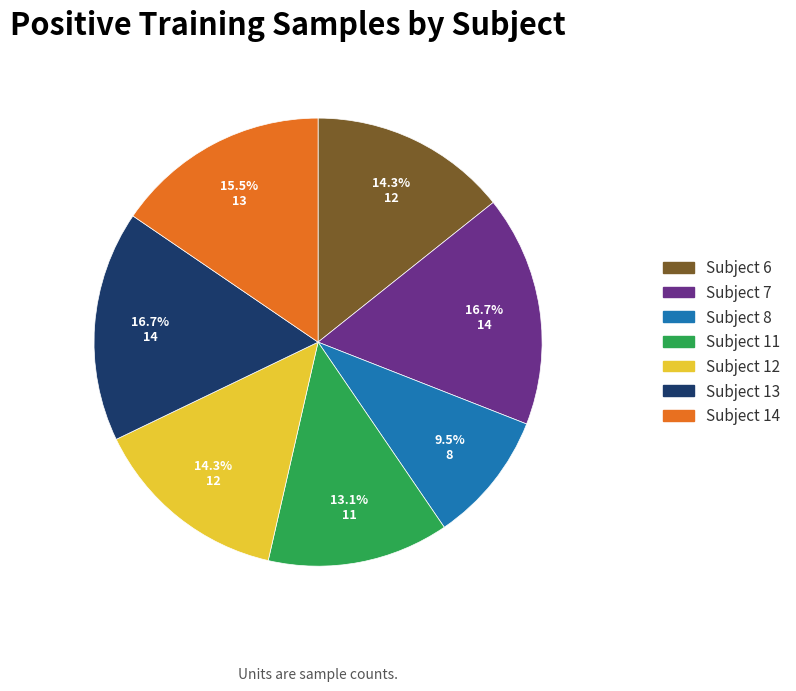

Does any single category account for the majority?

No